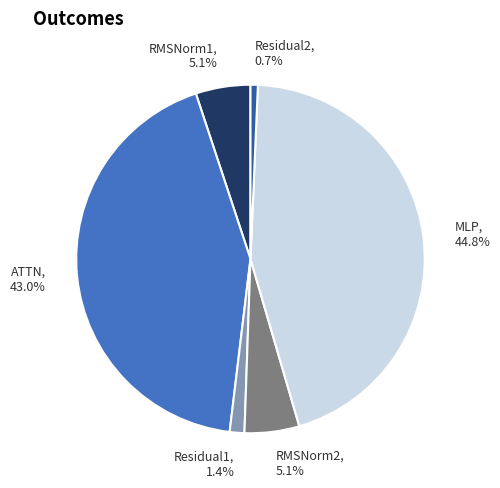

To the nearest percent, what is the combined percentage of ATTN and RMSNorm1?

48%